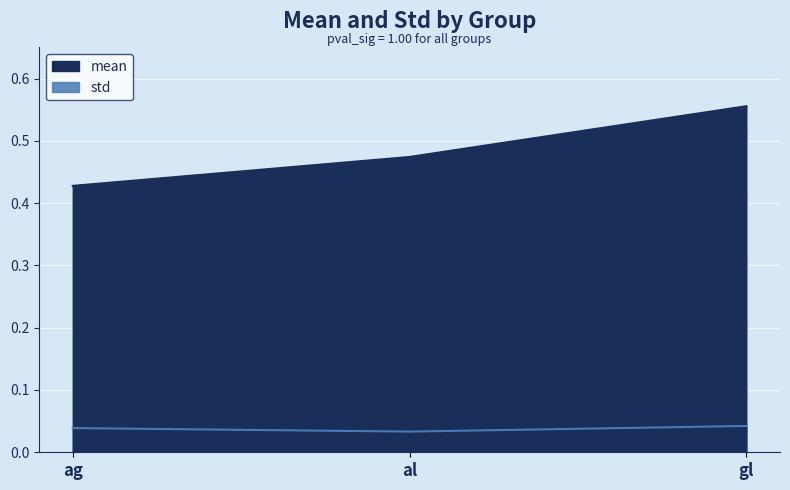

What is the label of the 3rd point from the right?

ag